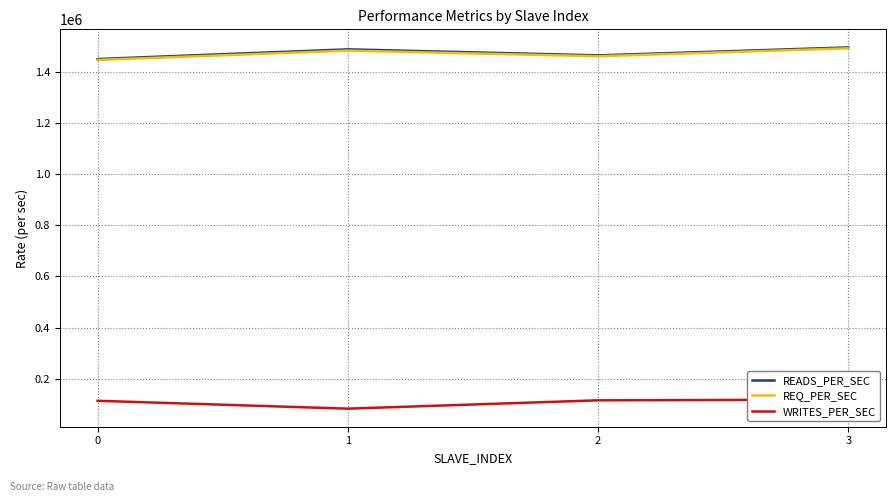

Is it true that REQ_PER_SEC equals 2481206.7 at 0?

False